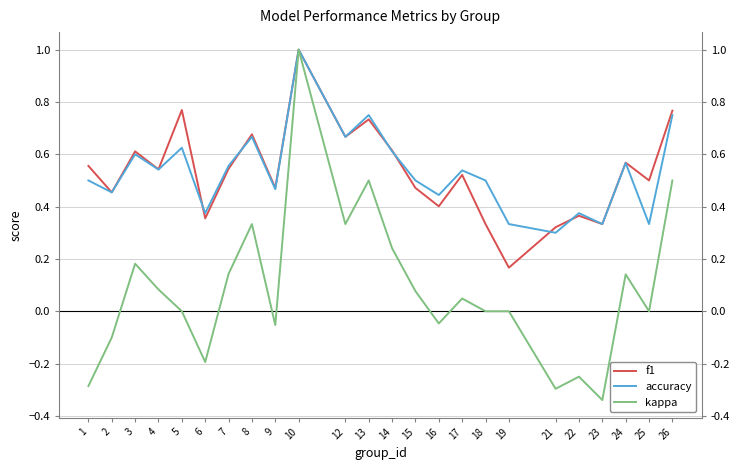

At which label is accuracy closest to 0?

21